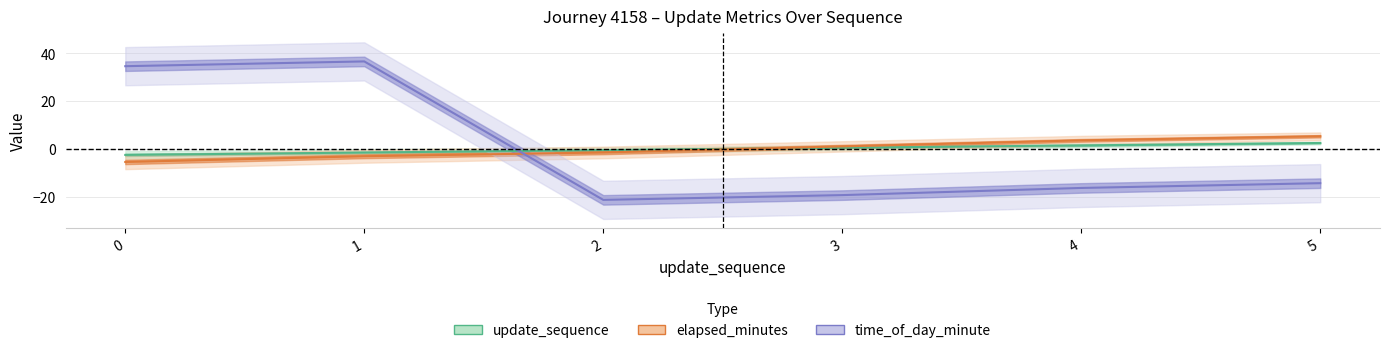

True or false: elapsed_minutes has a value of 1.1 at 3.

True